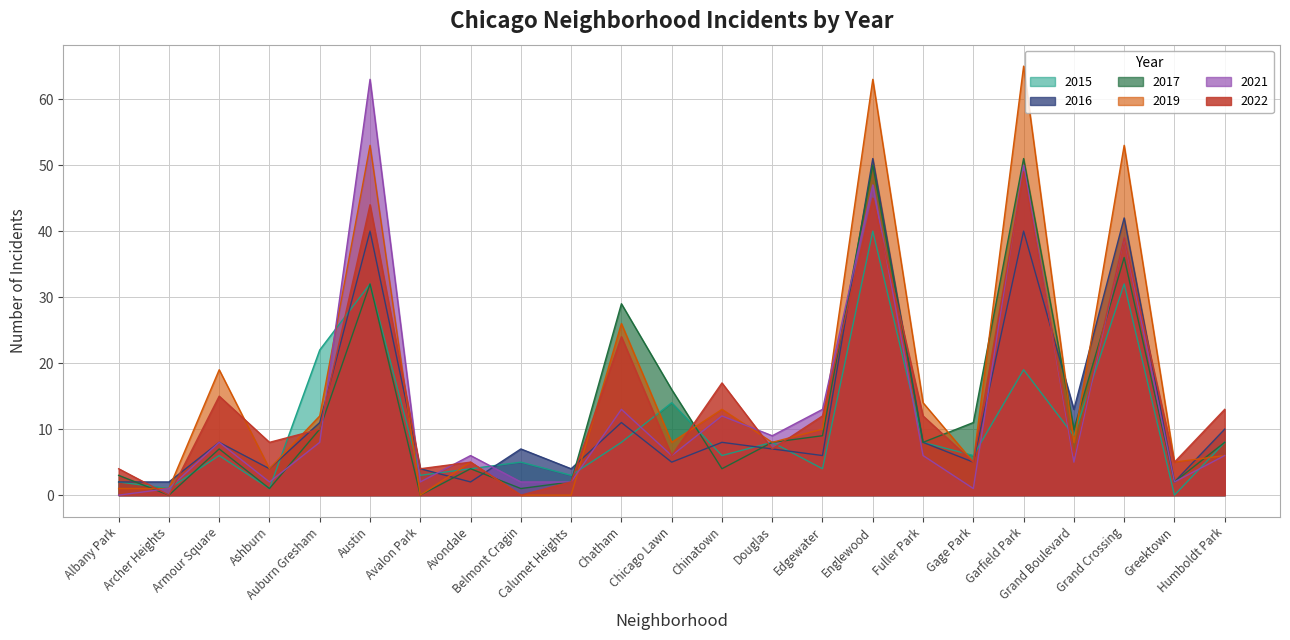

After their last crossing, which series has the higher values: 2019 or 2021?

2019